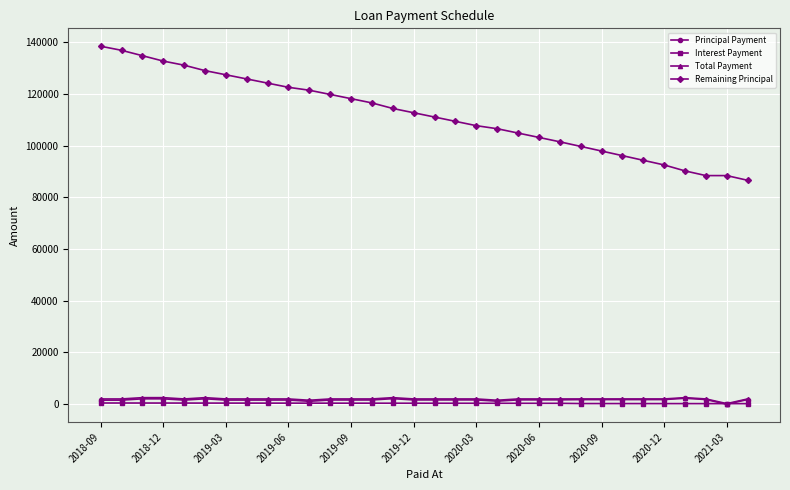

Which series has the largest total across all categories?

Remaining Principal